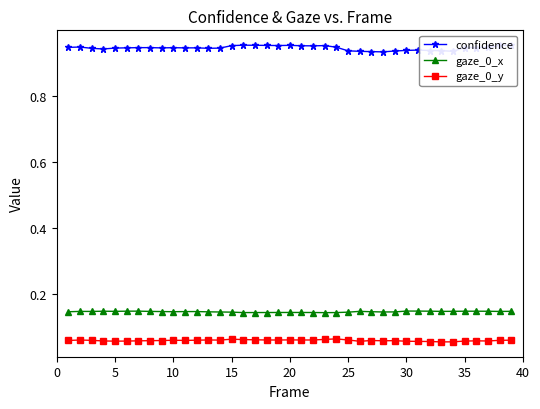

Which series has the largest total across all categories?

confidence